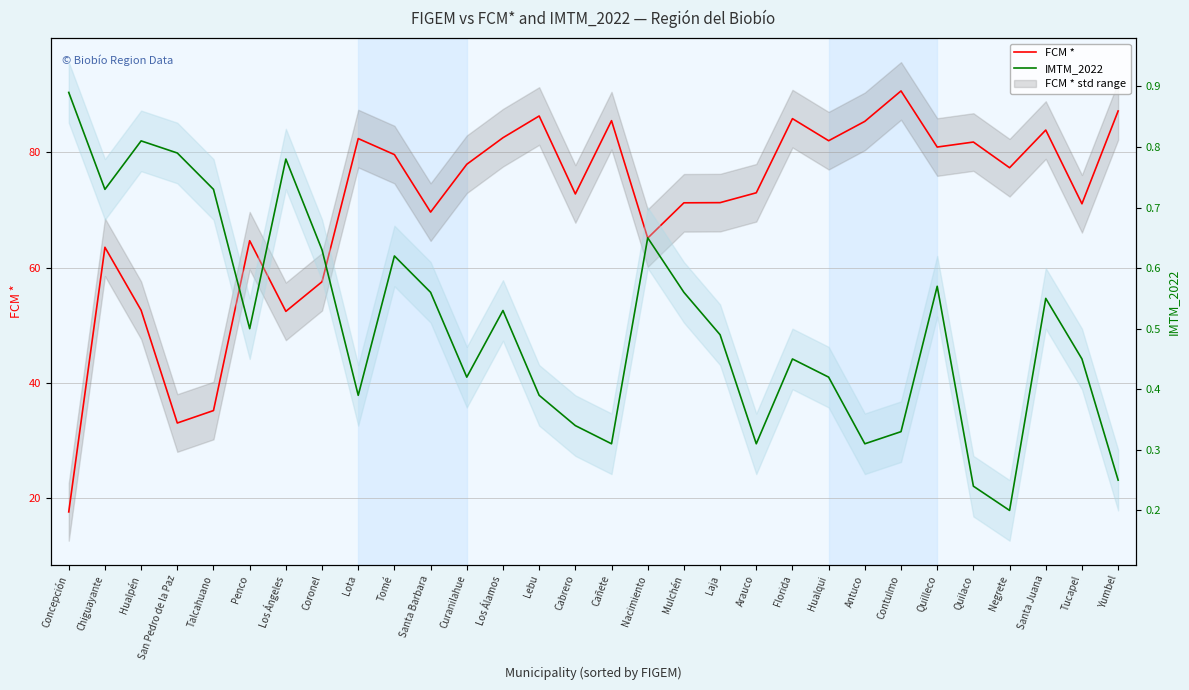

Rank the series at Laja from lowest to highest value.

IMTM_2022, FCM *